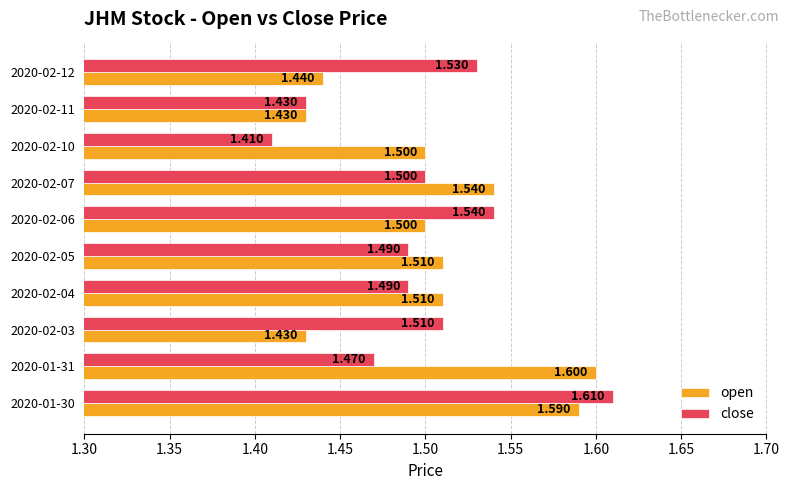

Which series changed the most between 2020-02-06 and 2020-02-11?

close